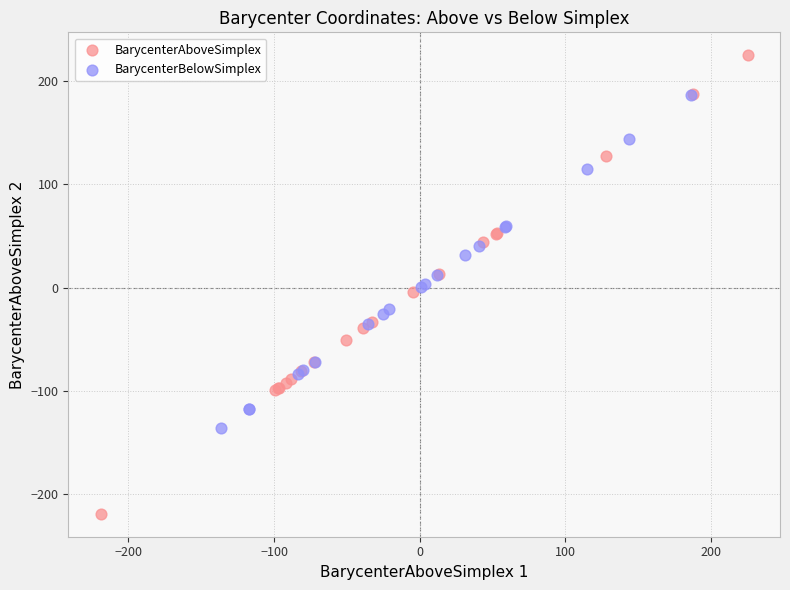

Which series has the widest spread of Y values?

BarycenterAboveSimplex